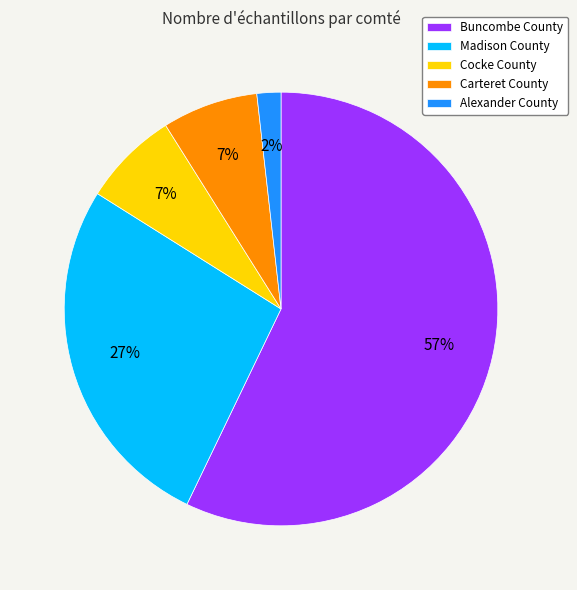

Is it true that Madison County is 27% of the pie?

True